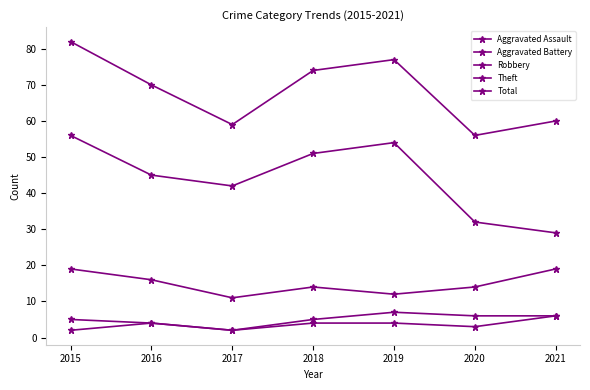

How many interior local peaks does the Aggravated Battery series have?

1